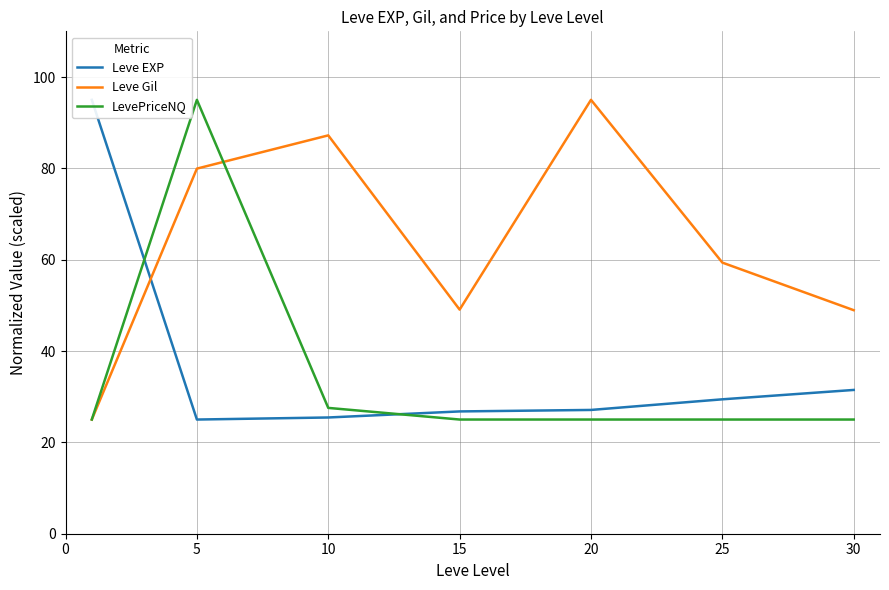

What is the greatest value displayed?

95.0